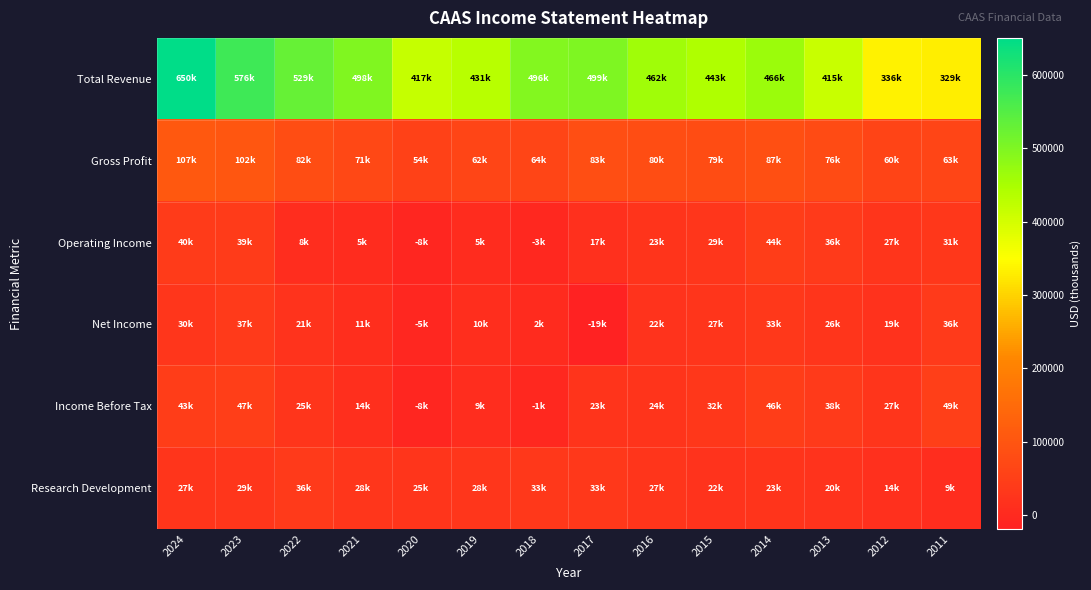

At how many categories does at least one series exceed 387210?

12